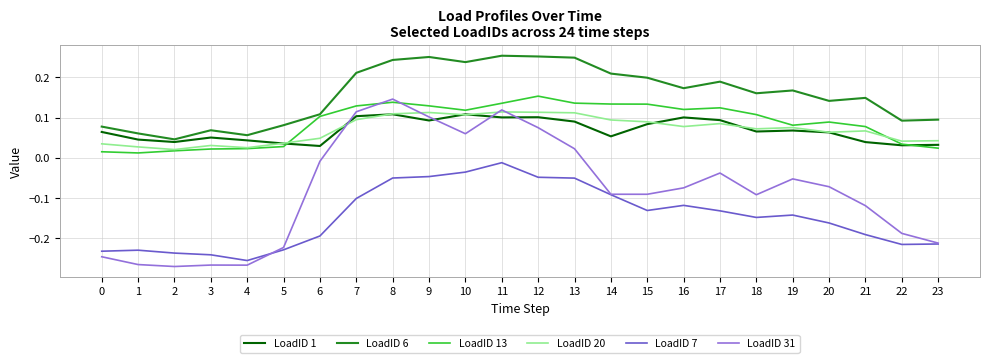

At which label does LoadID 7 reach its minimum?

4